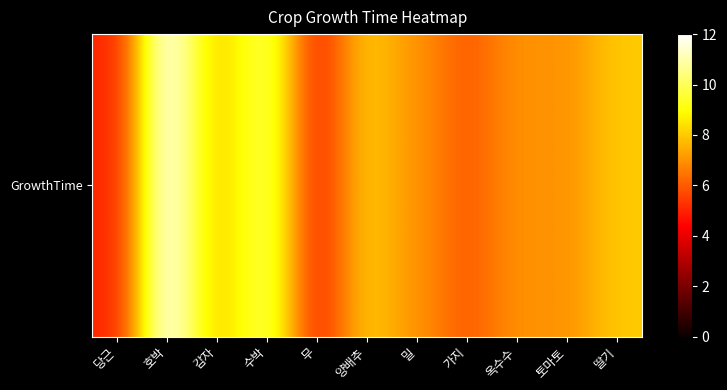

The chart shows a value of 4 at 토마토. True or false?

False